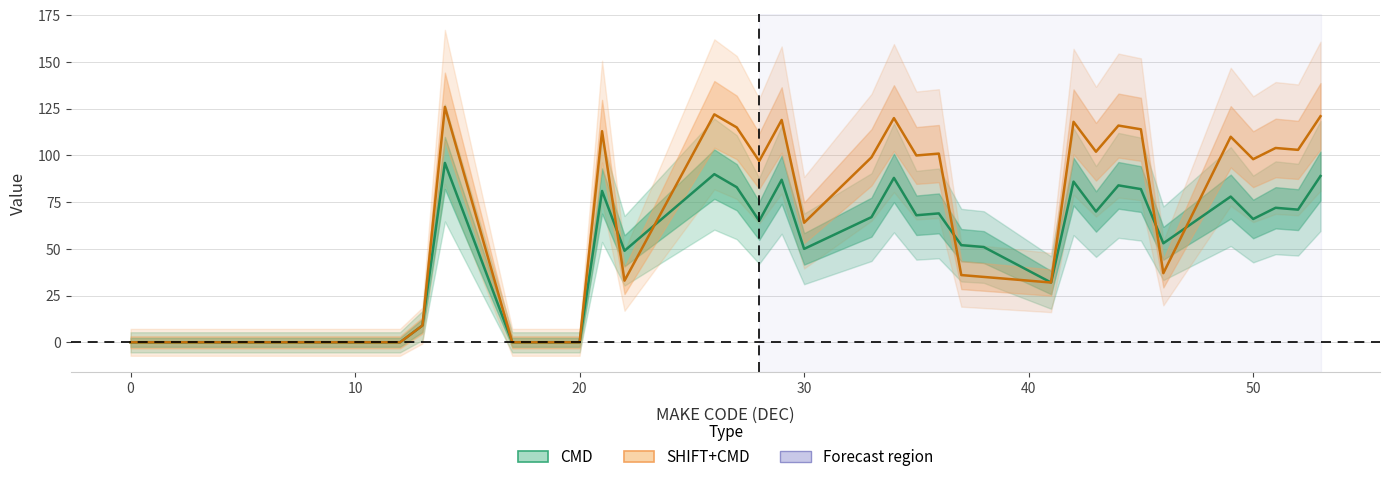

What is the difference between the maximum and minimum values in the SHIFT+CMD series?

126